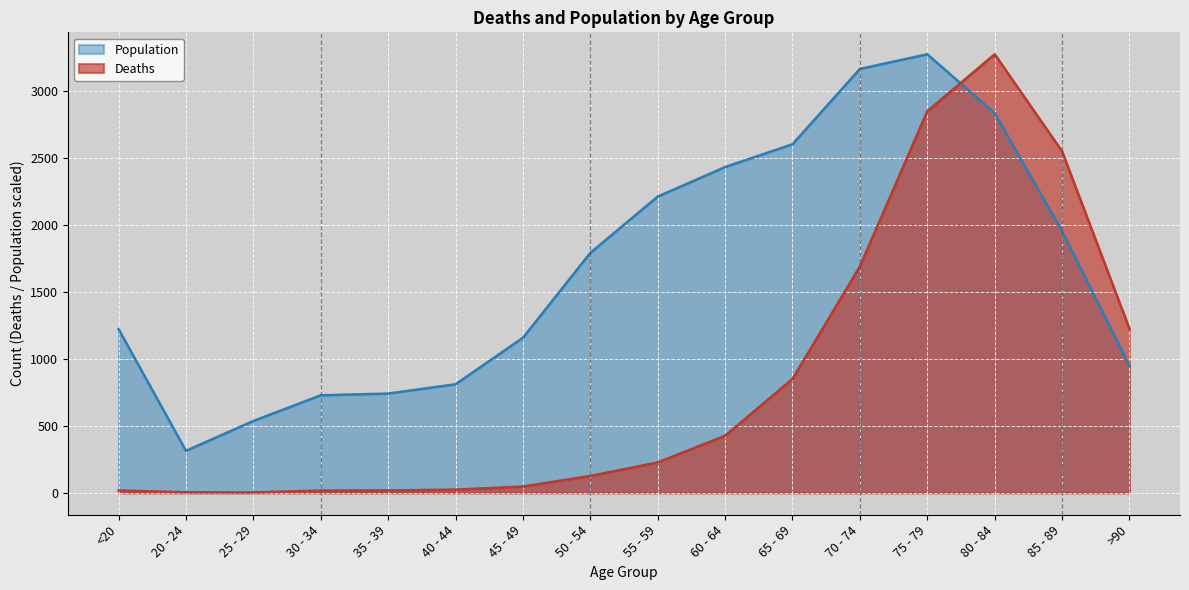

How many data points does each series have?

16